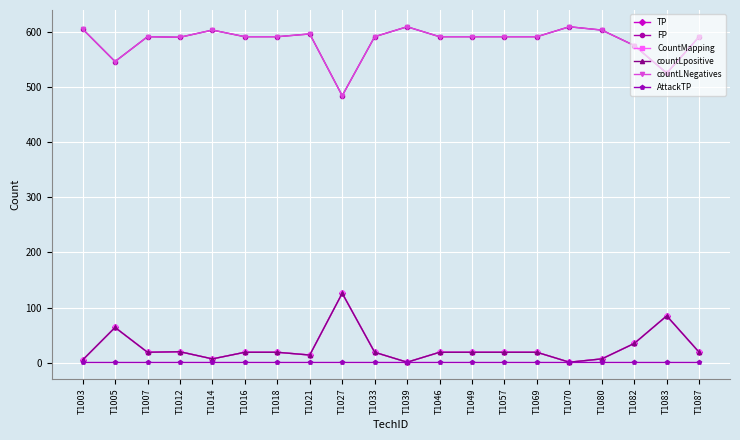

What is the sum of the FP values at T1083 and T1005?

1071